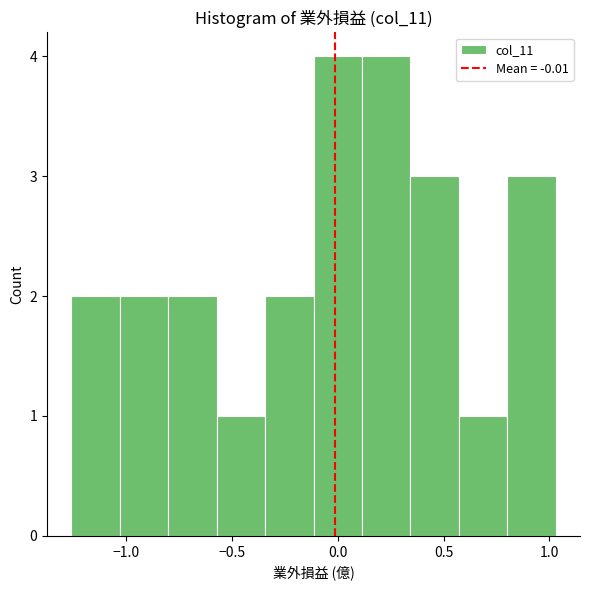

Reading left to right, list every bar in this chart as the range it spans on the x-axis followed by its height. Neither the bar edges nor the heights are printed on the chart, so give them approximately, as read against the axes.

-1.25 to -1.05: 2
-1.05 to -0.80: 2
-0.80 to -0.55: 2
-0.55 to -0.35: 1
-0.35 to -0.10: 2
-0.10 to 0.10: 4
0.10 to 0.35: 4
0.35 to 0.55: 3
0.55 to 0.80: 1
0.80 to 1.05: 3